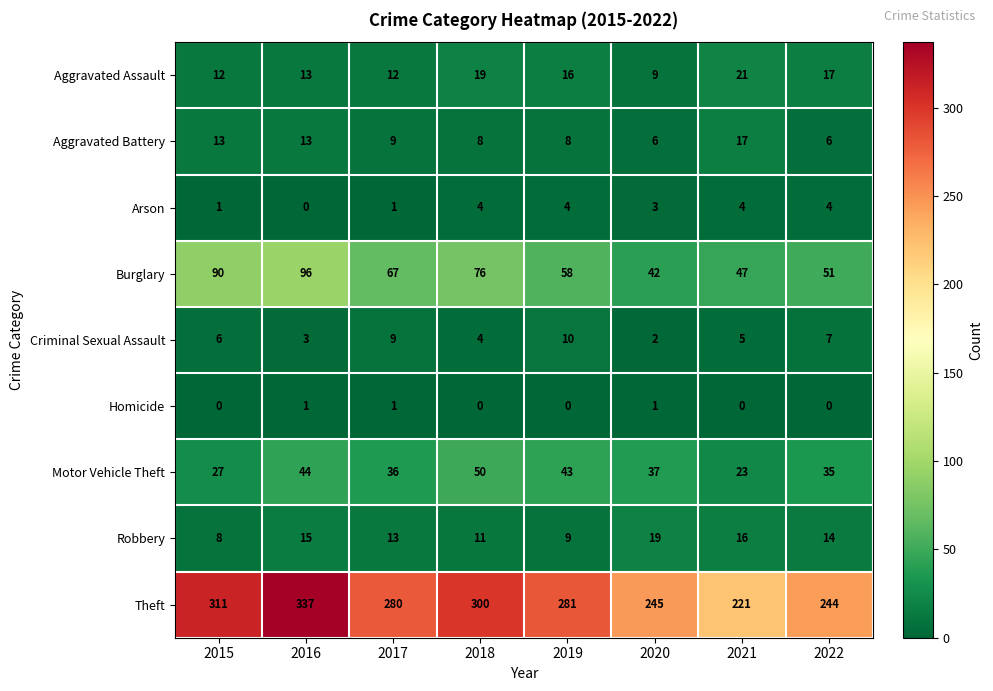

Which series changed the most between 2016 and 2020?

Theft